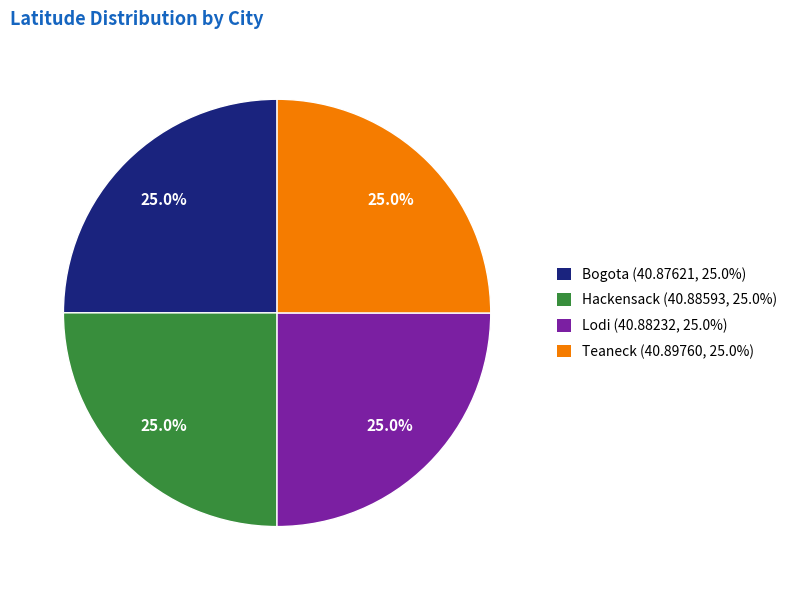

Is there a majority slice in this chart?

No